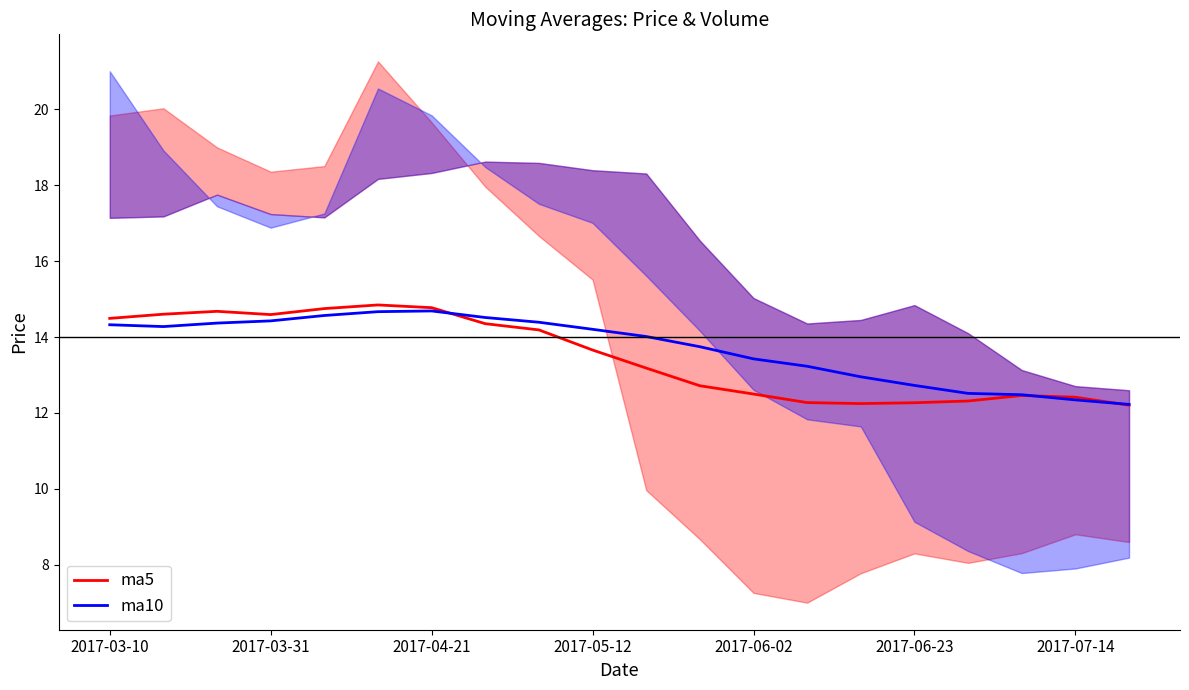

List the series in order of their peak value, highest first.

ma5, ma10